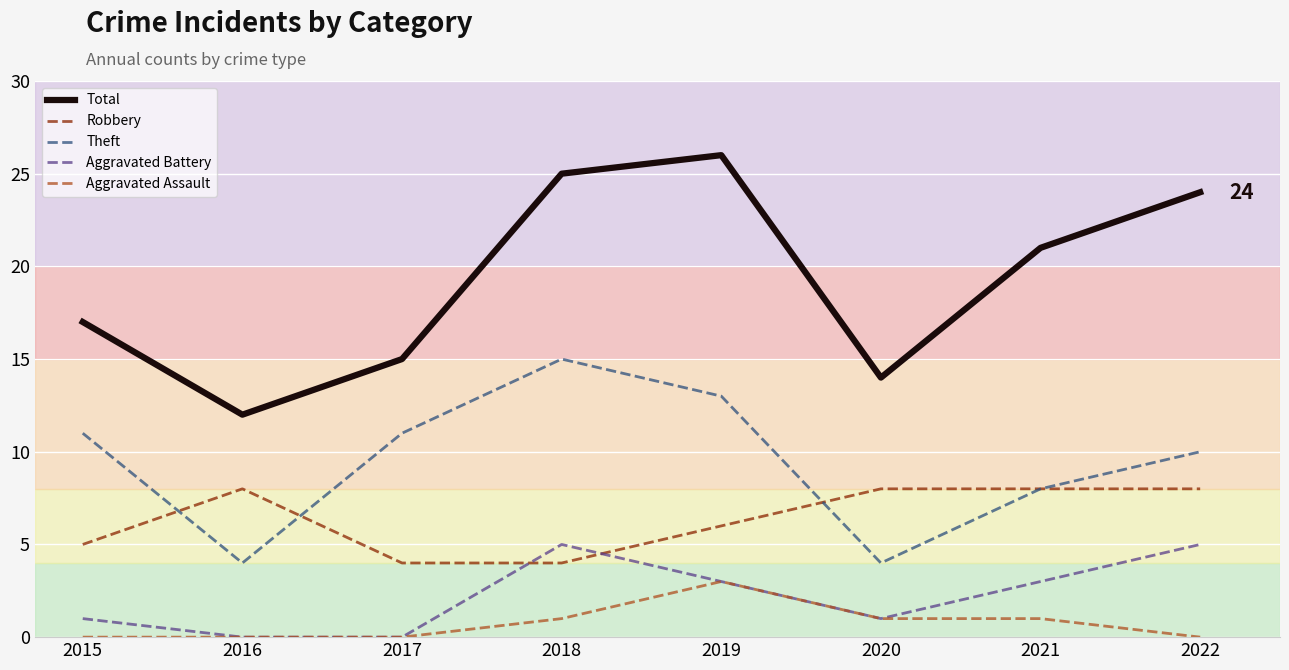

Reading left to right, extract all data points from this chart.

Total: 2015=17	2016=12	2017=15	2018=25	2019=26	2020=14	2021=21	2022=24
Robbery: 2015=5	2016=8	2017=4	2018=4	2019=6	2020=8	2021=8	2022=8
Theft: 2015=11	2016=4	2017=11	2018=15	2019=13	2020=4	2021=8	2022=10
Aggravated Battery: 2015=1	2016=0	2017=0	2018=5	2019=3	2020=1	2021=3	2022=5
Aggravated Assault: 2015=0	2016=0	2017=0	2018=1	2019=3	2020=1	2021=1	2022=0